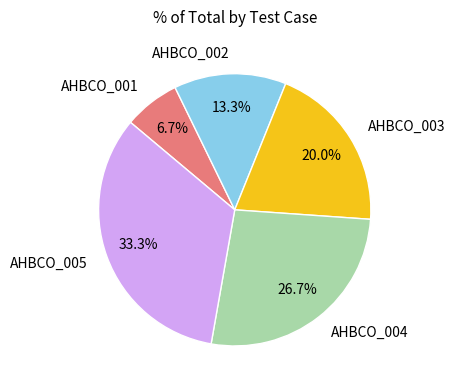

Rank the categories by value from lowest to highest.

AHBCO_001, AHBCO_002, AHBCO_003, AHBCO_004, AHBCO_005